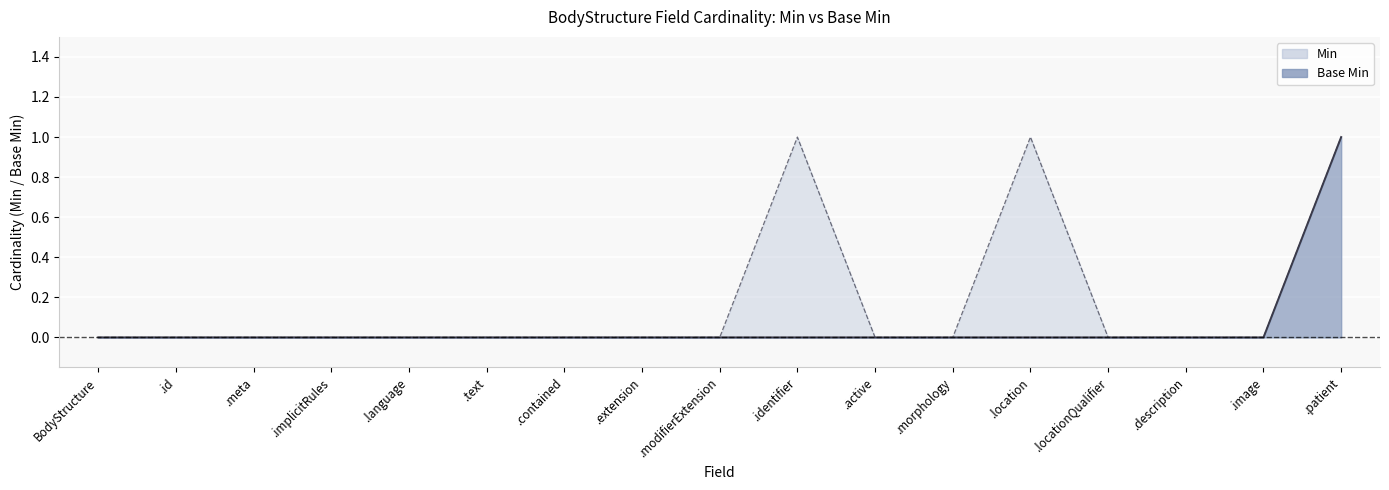

True or false: Base Min line and Min line cross at least once.

False